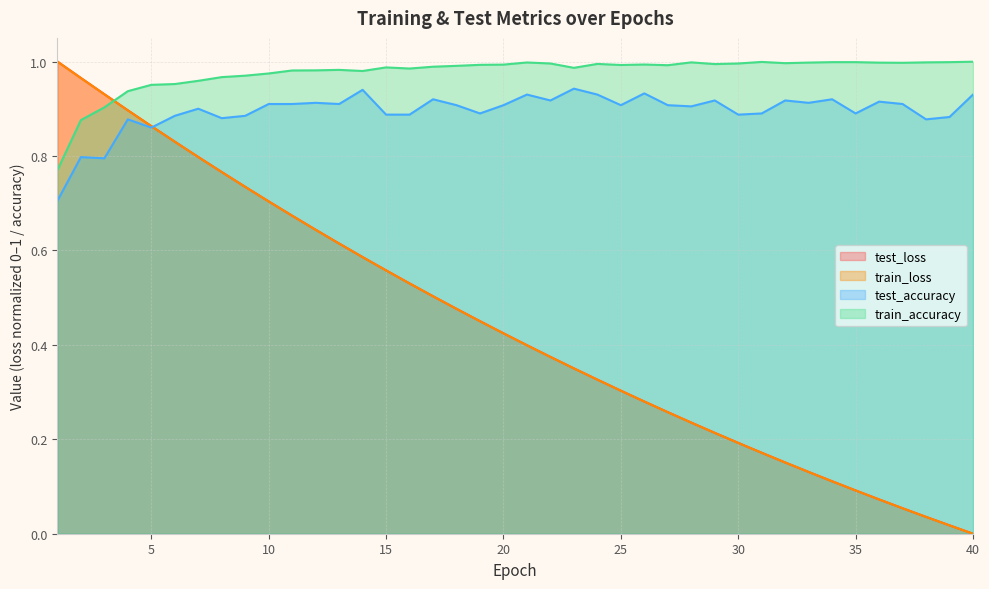

The test_accuracy series shows 0.9 at 4. True or false?

True